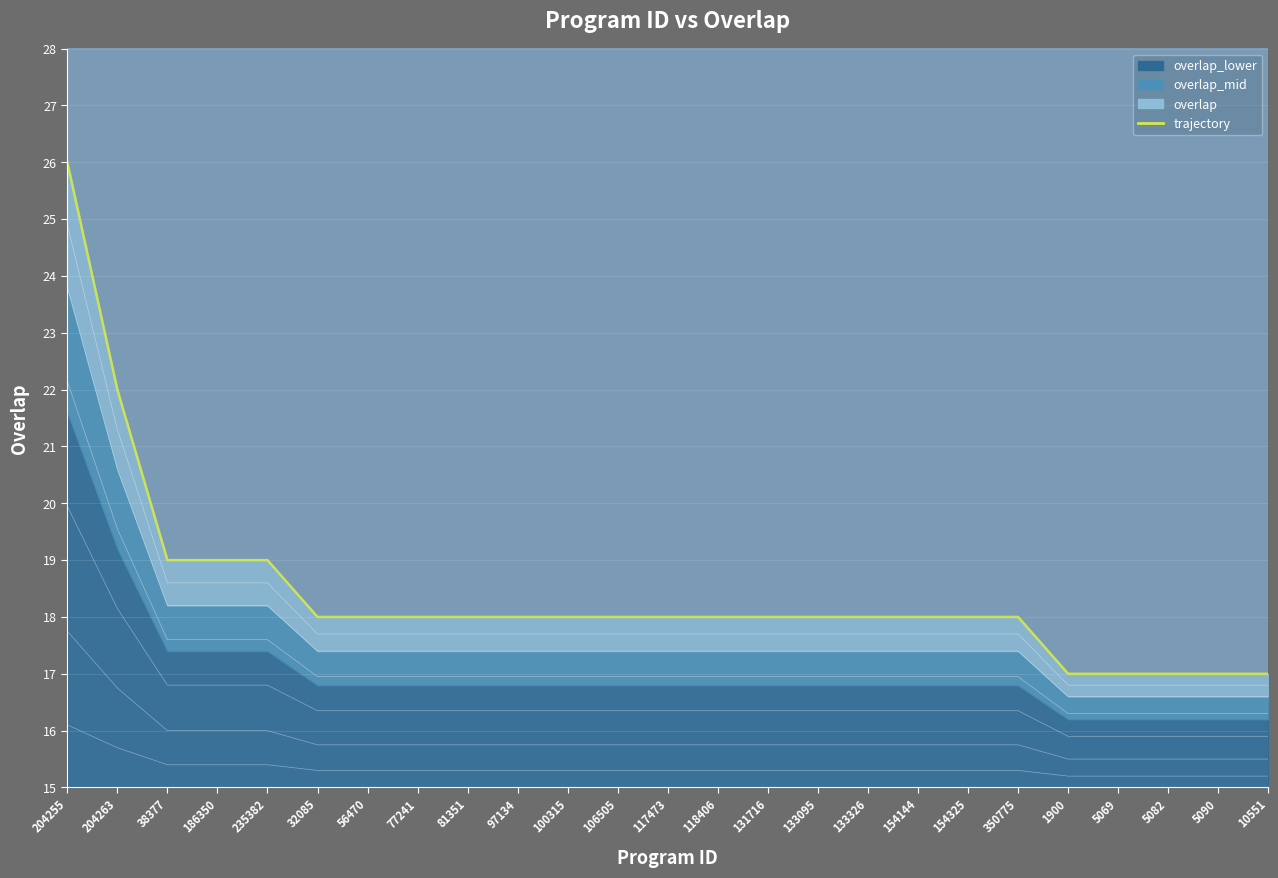

How many values are between 18 and 19?

18